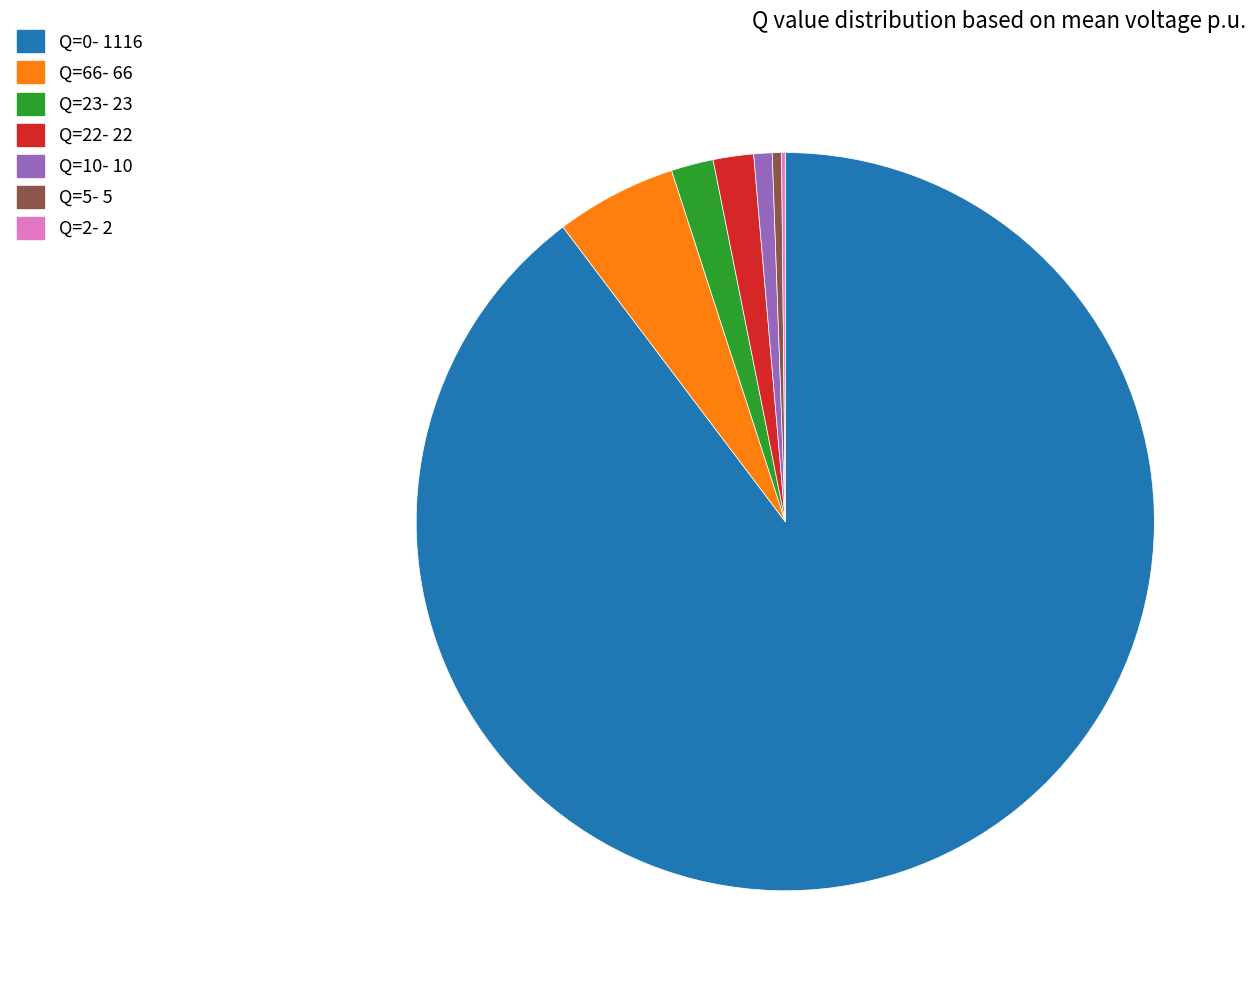

Is it true that Q=66- 66 is 5% of the pie?

True